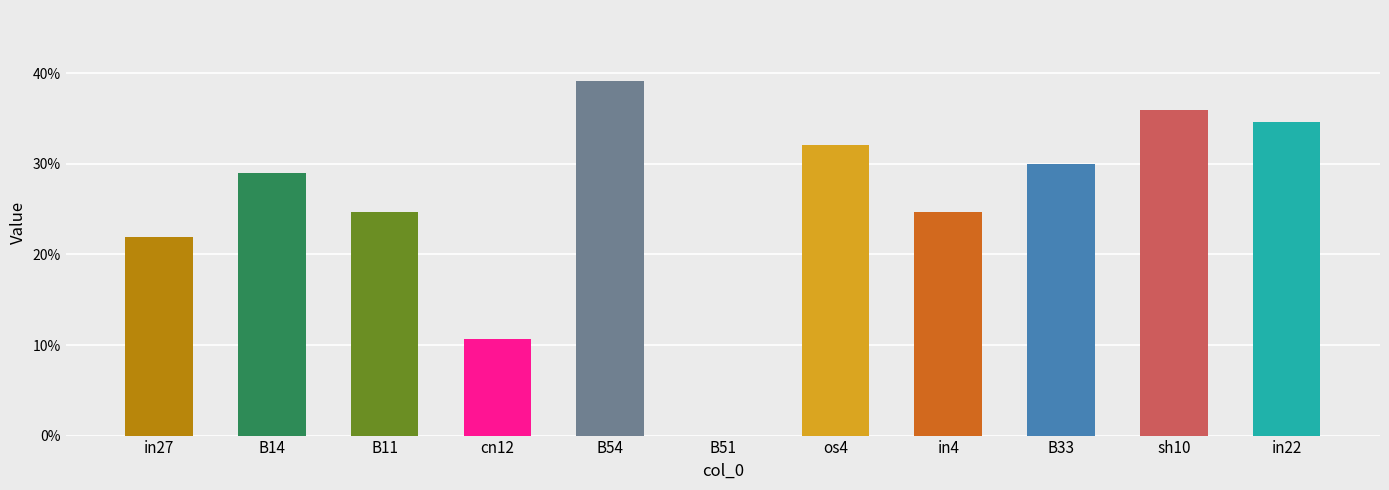

Which has a higher value, os4 or in22?

in22